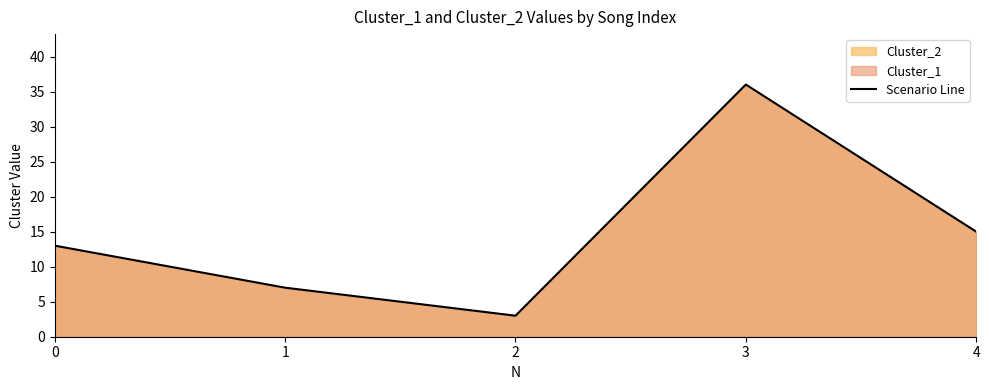

Reading left to right, extract all data points from this chart.

13	7	3	36	15